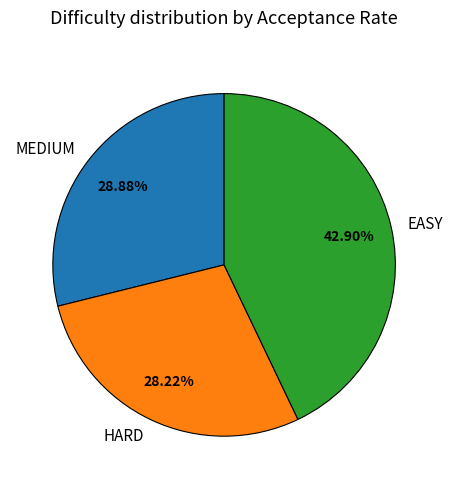

Rank the categories by value from highest to lowest.

EASY, MEDIUM, HARD